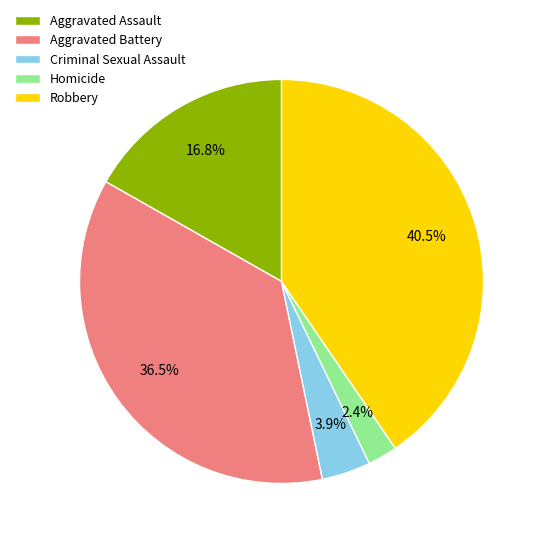

Rank the categories by value from highest to lowest.

Robbery, Aggravated Battery, Aggravated Assault, Criminal Sexual Assault, Homicide